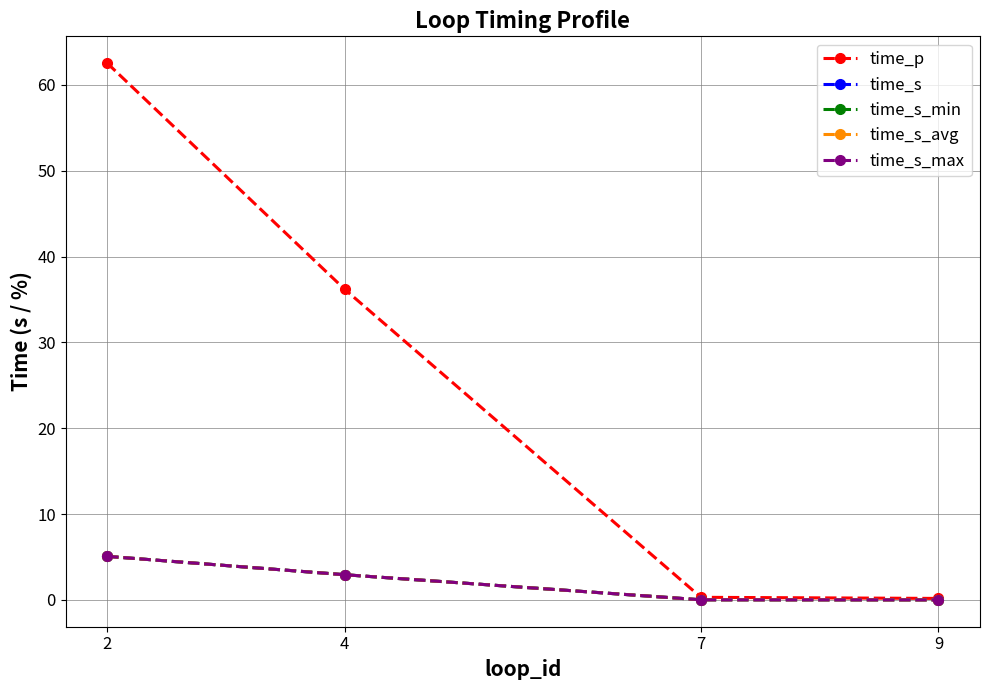

Reading right to left, transcribe all the data shown in this chart.

time_p: 0.2	0.3	36.2	62.5
time_s: 0.0	0.0	2.9	5.1
time_s_min: 0.0	0.0	2.9	5.1
time_s_avg: 0.0	0.0	2.9	5.1
time_s_max: 0.0	0.0	2.9	5.1